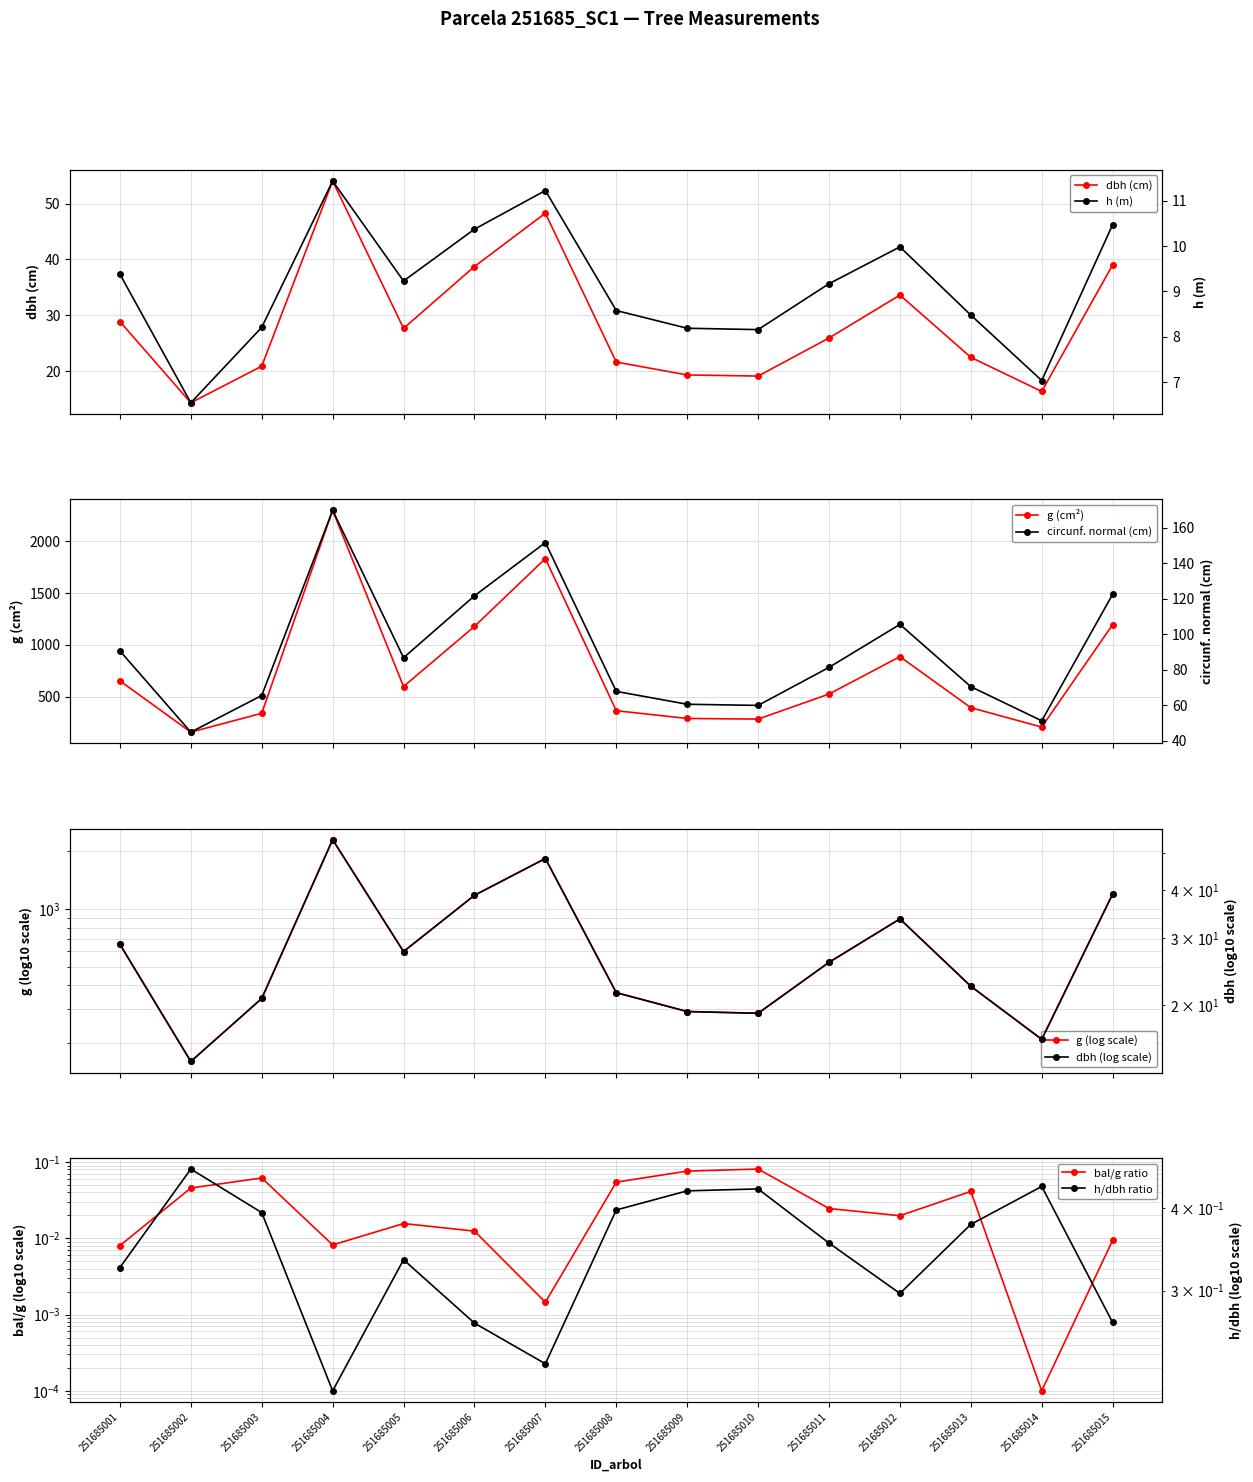

Which series has the largest total across all categories?

g